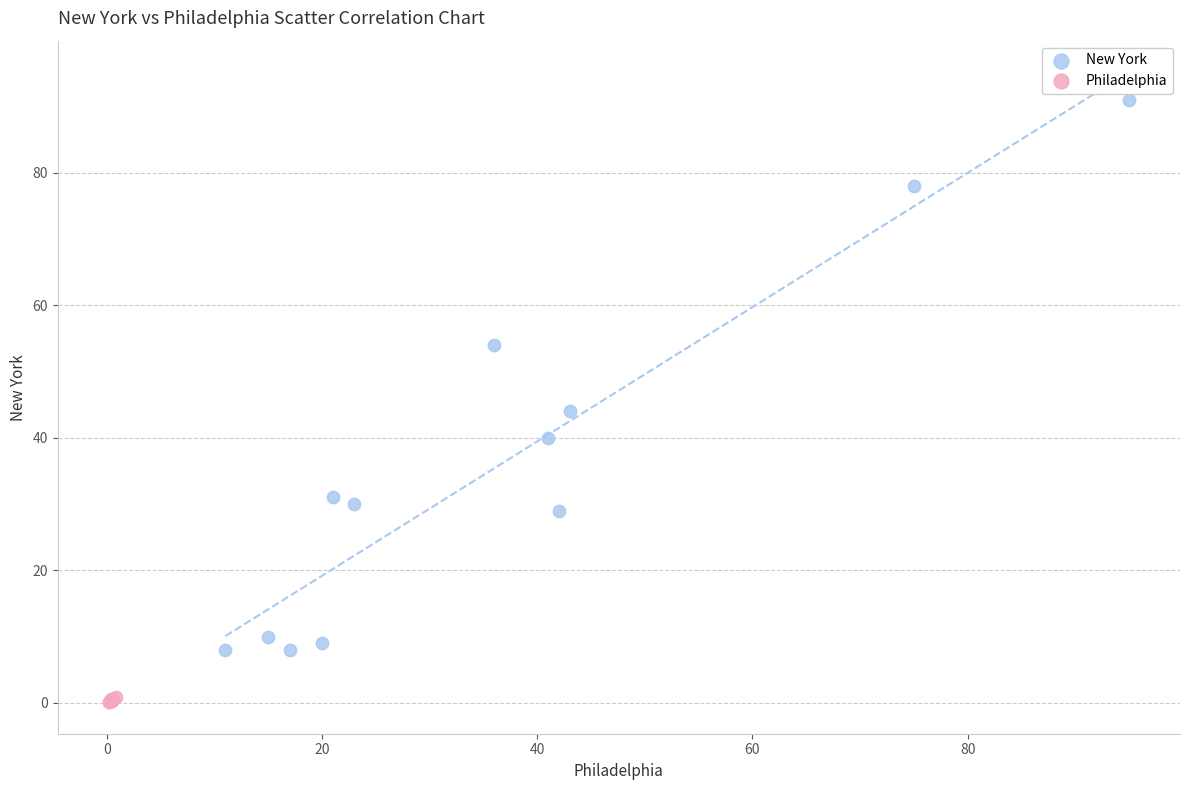

Which series contains the highest Y value?

New York